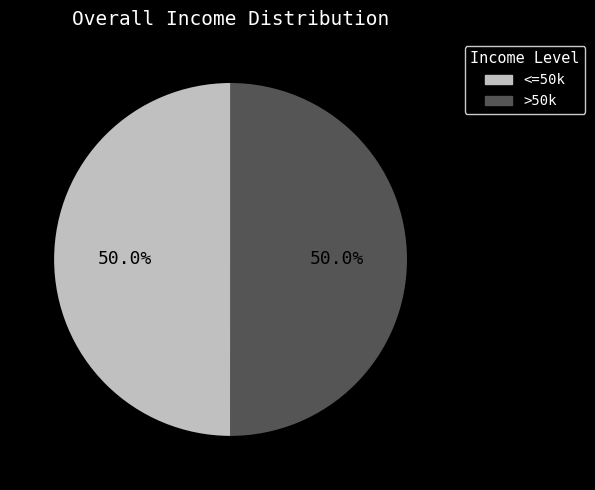

Approximately how many times larger is the value at <=50k compared to >50k?

1.0